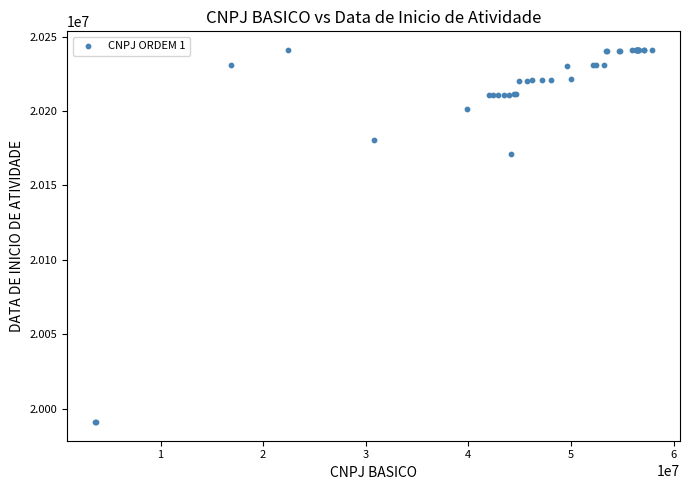

What Y value in the scatter plot is closest to 20115976?

20171114